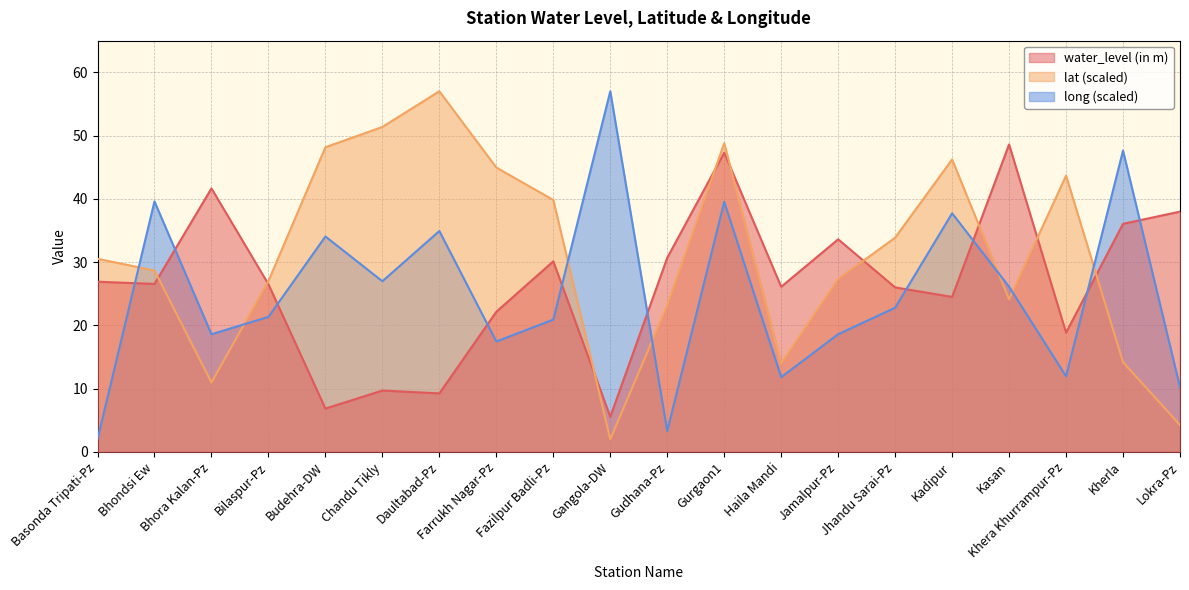

At how many categories does at least one series exceed 42?

10